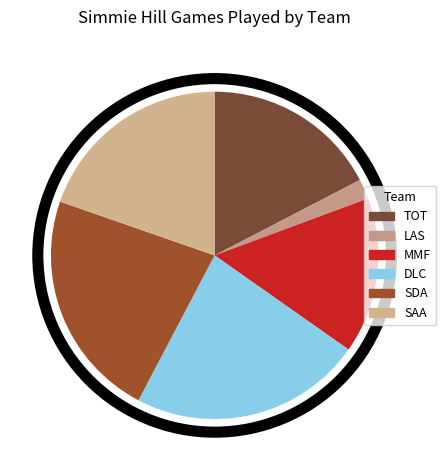

How many segments does this pie chart have?

6